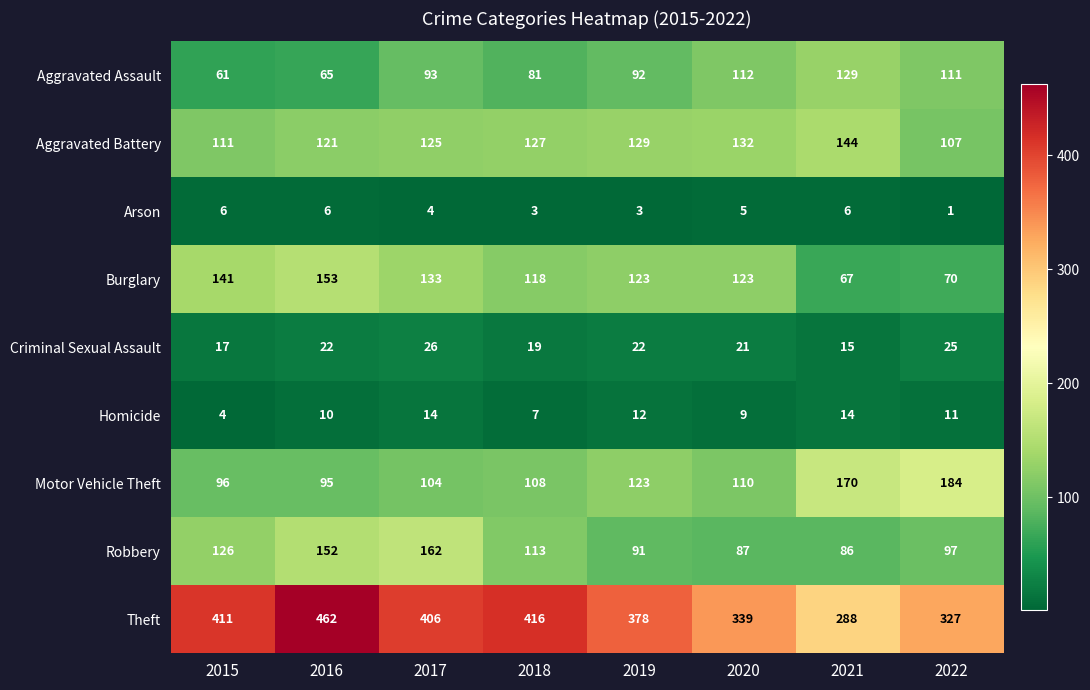

What is the total value across all series at 2018?

992